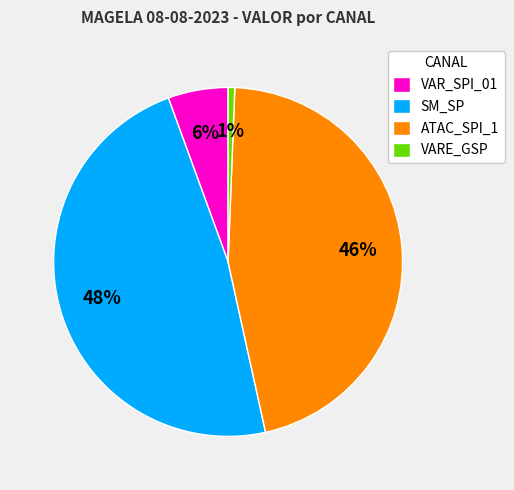

Which slice is the smallest?

VARE_GSP